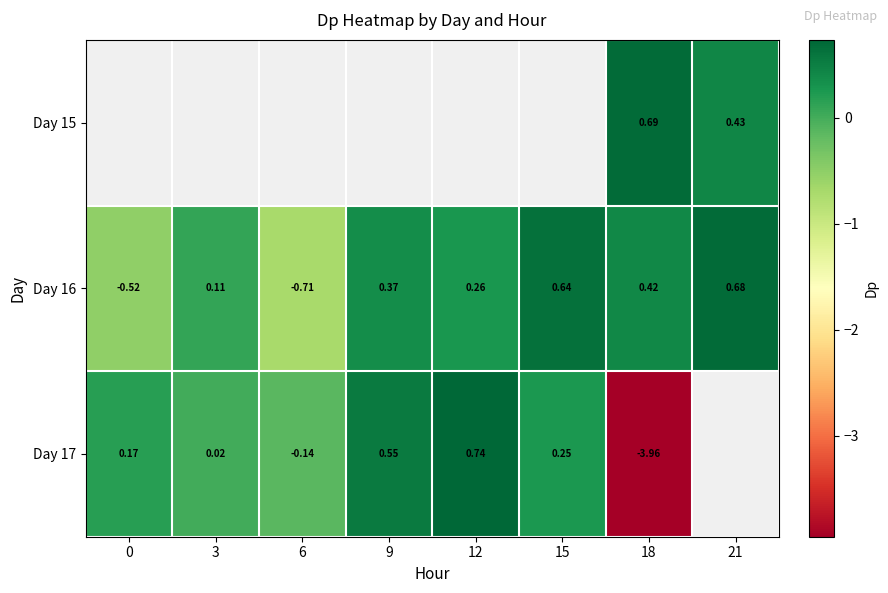

Is the value of Day 17 at 3 greater than the value of Day 15 at 18?

No